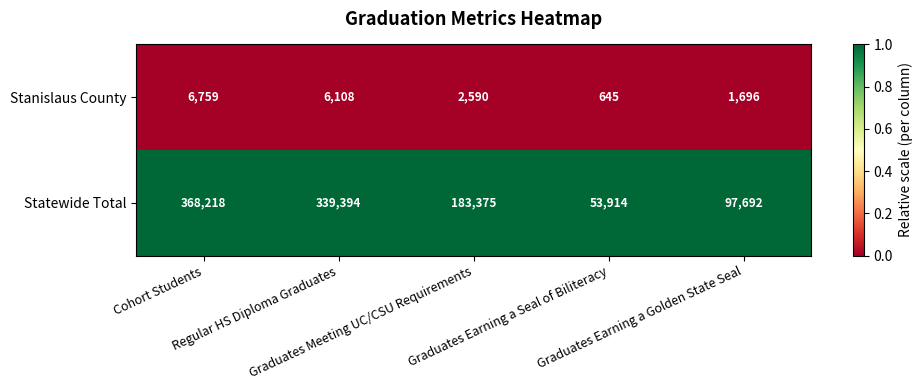

What is the lowest value of the Stanislaus County series?

645